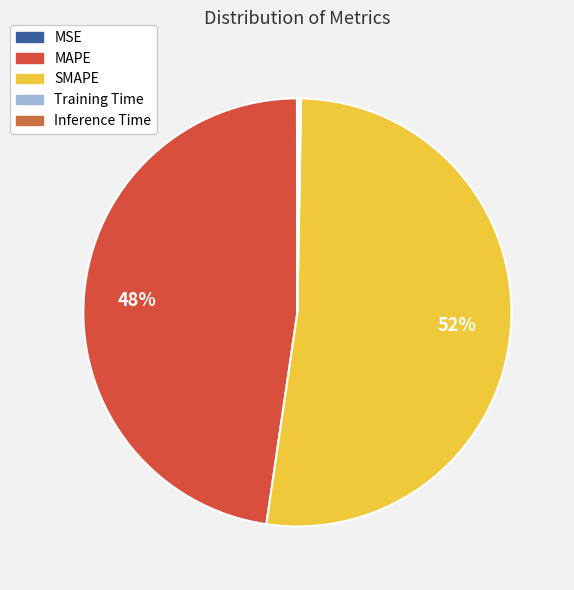

Rank the categories by value from lowest to highest.

MSE, Training Time, Inference Time, MAPE, SMAPE